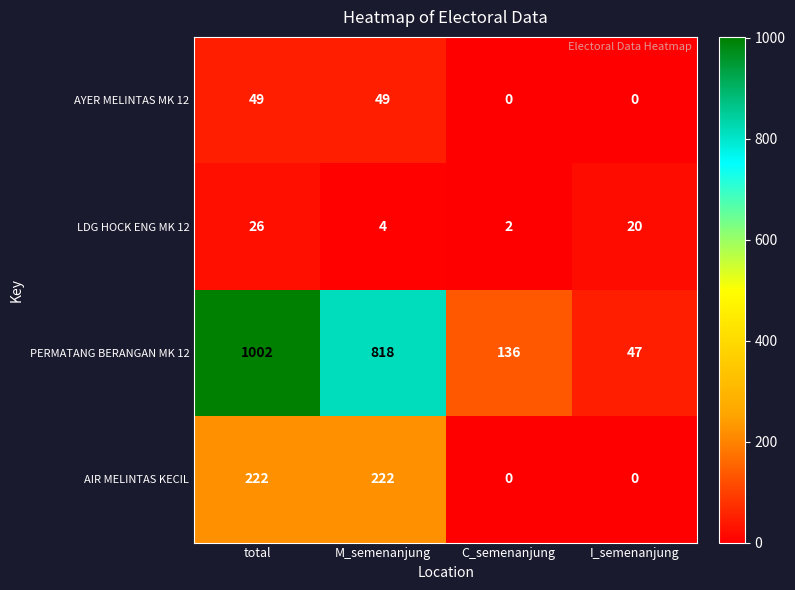

Reading left to right, transcribe all the data shown in this chart.

AYER MELINTAS MK 12: 49	49	0	0
LDG HOCK ENG MK 12: 26	4	2	20
PERMATANG BERANGAN MK 12: 1002	818	136	47
AIR MELINTAS KECIL: 222	222	0	0